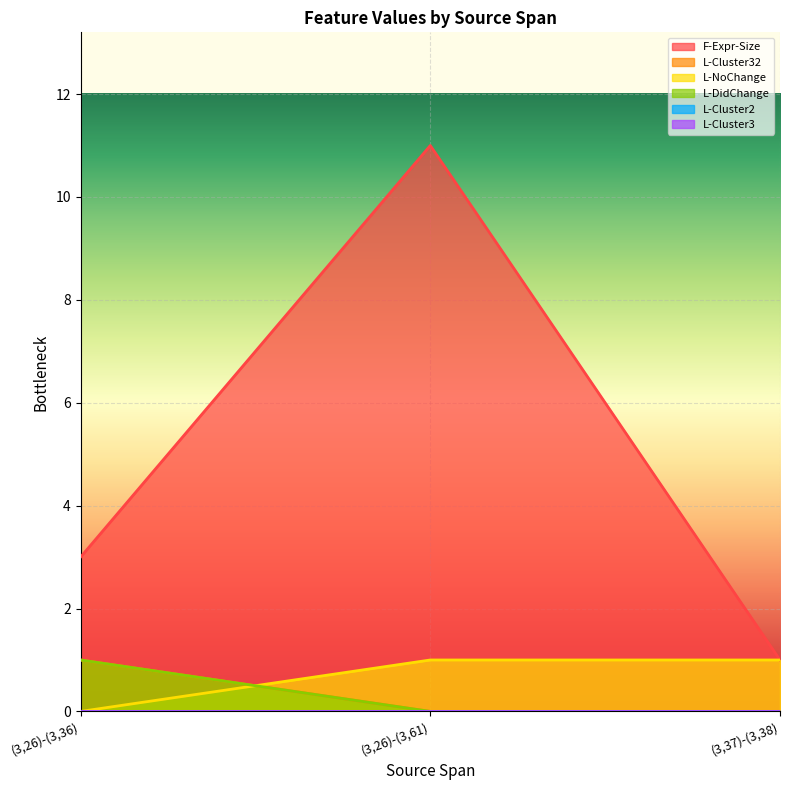

Read the L-NoChange value at (3,26)-(3,61).

1